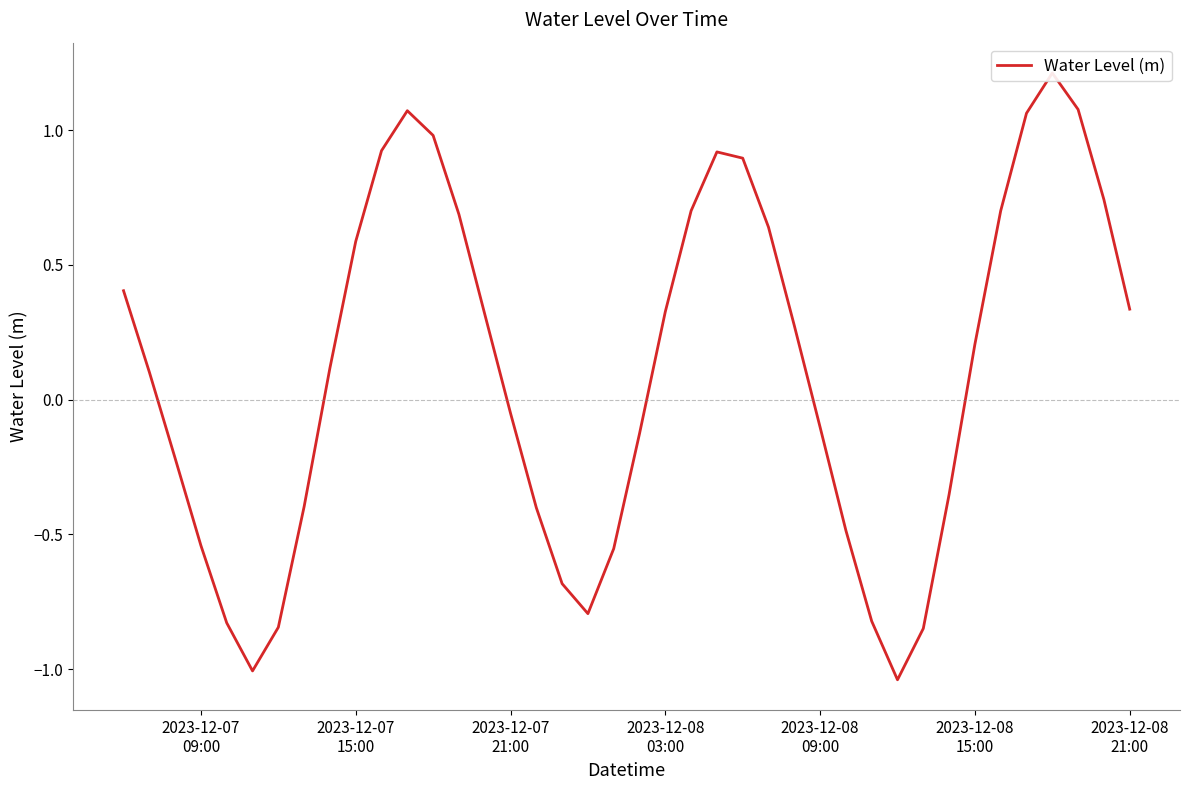

What is the maximum value shown in the chart?

1.2